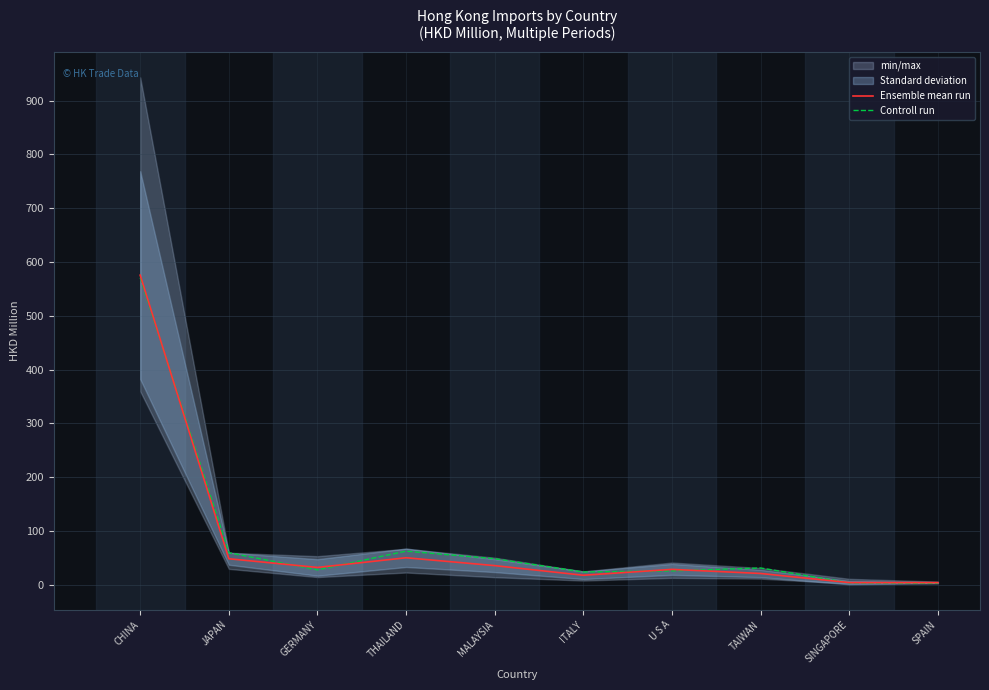

Is the value of Ensemble mean run at MALAYSIA greater than the value of Controll run at ITALY?

Yes